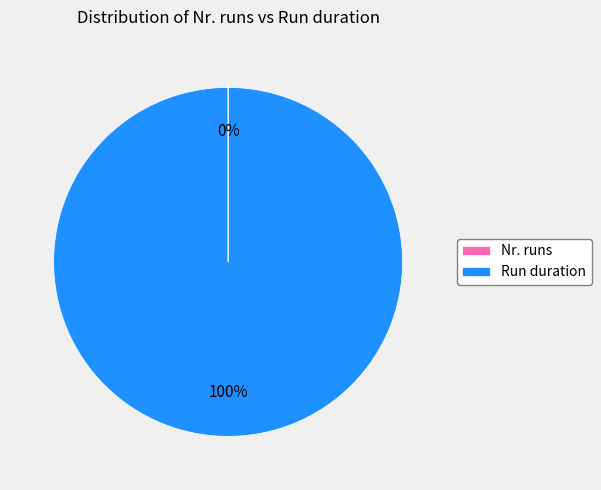

To the nearest percent, what is the difference between the largest and smallest slice percentages?

100%